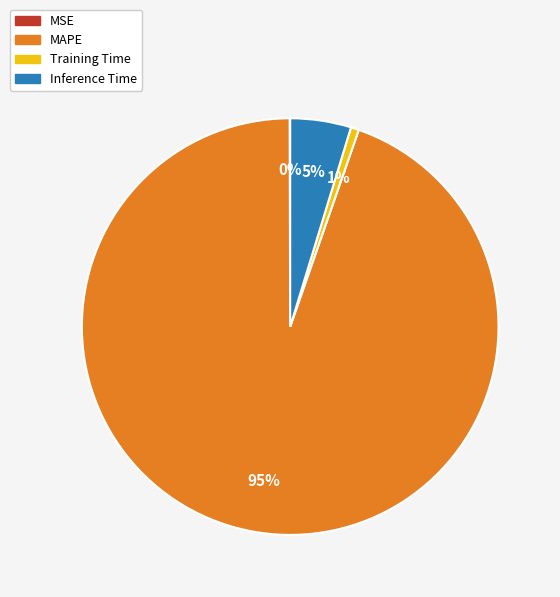

To the nearest percent, what is the average slice percentage?

25%